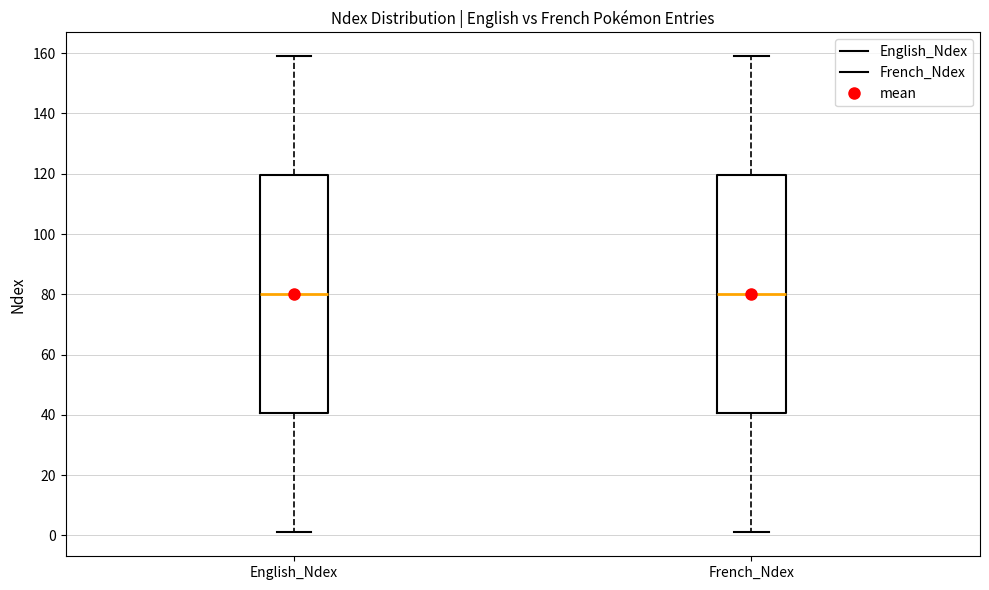

Where does the upper whisker of the box for English_Ndex end on the y-axis? The values are not printed on the chart, so give them approximately, as read against the axis.

160